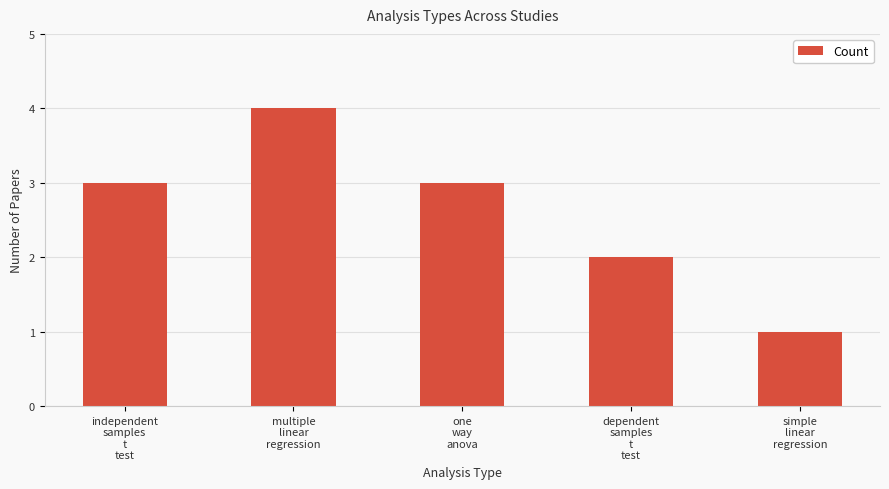

Reading left to right, what are all the values shown in this chart?

3	4	3	2	1